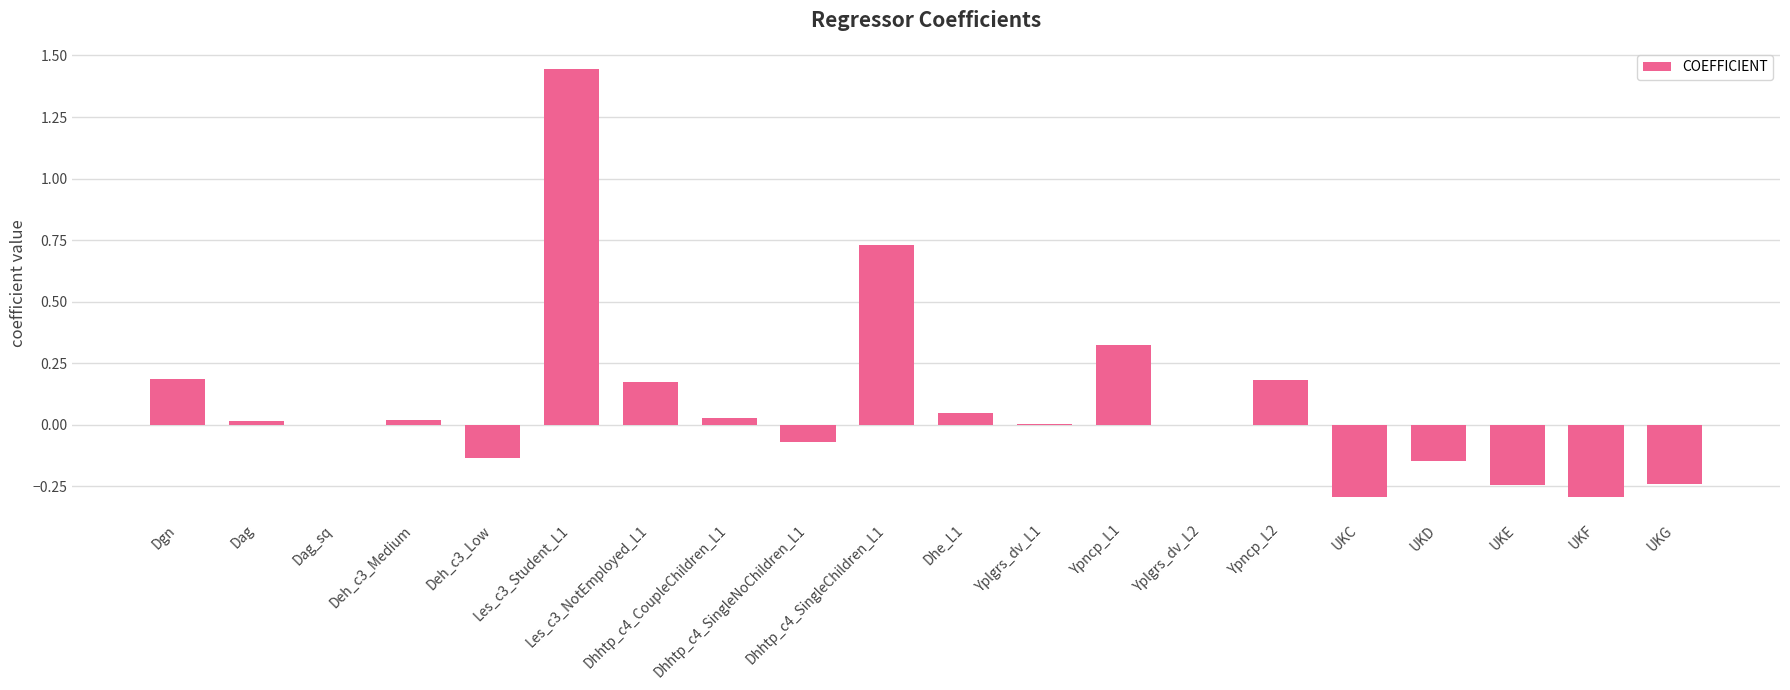

Are the bars horizontal?

No